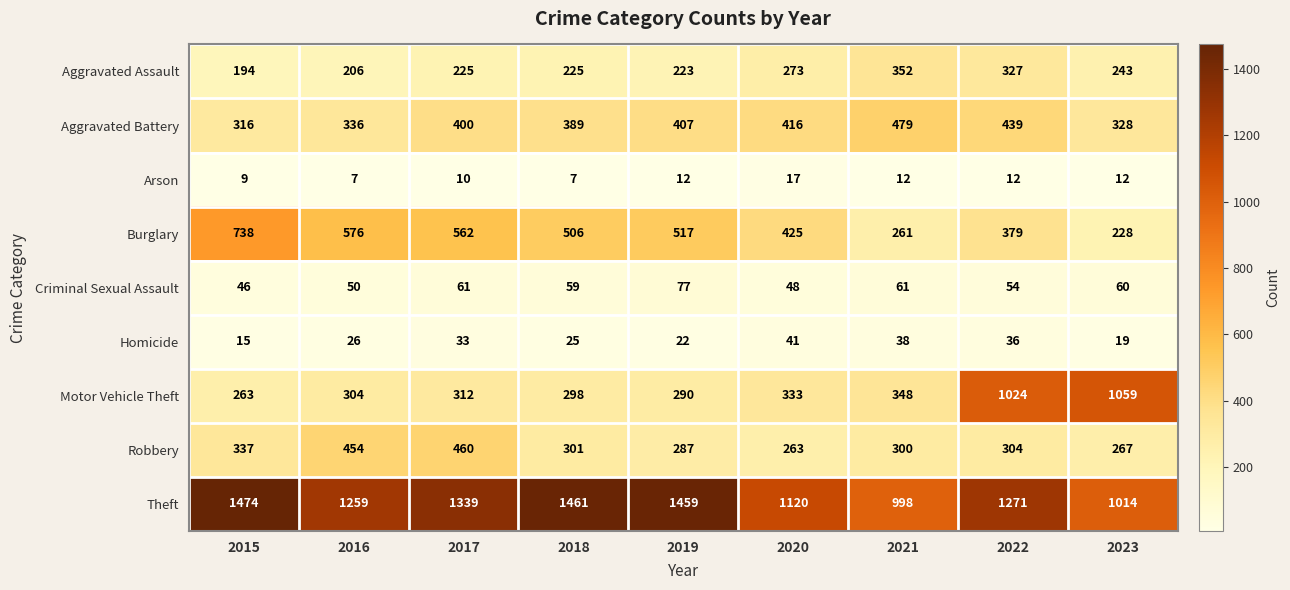

Which series has the largest total across all categories?

Theft